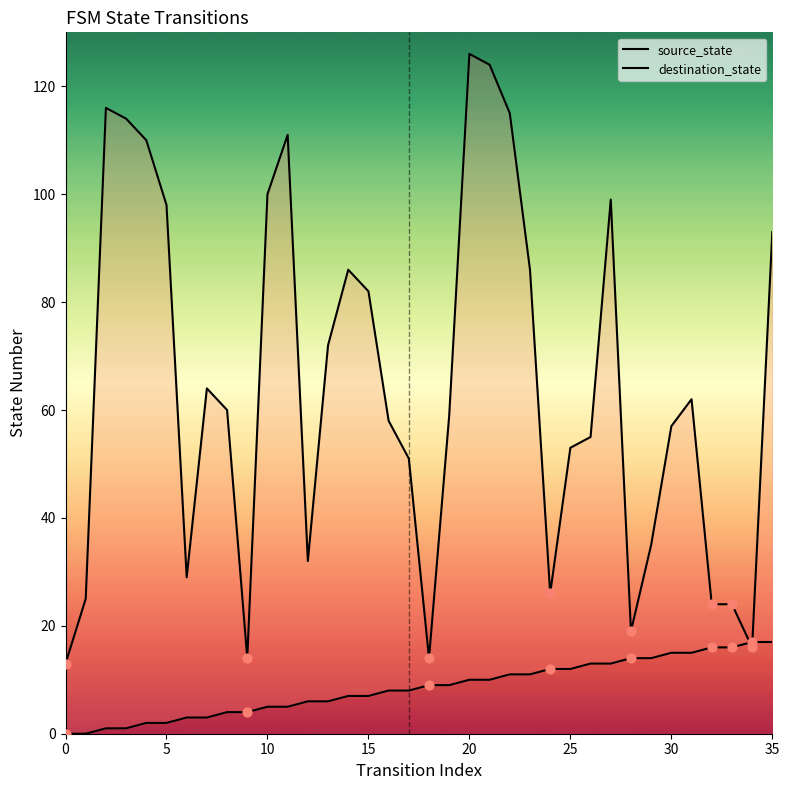

Which series contains the lowest Y value?

source_state